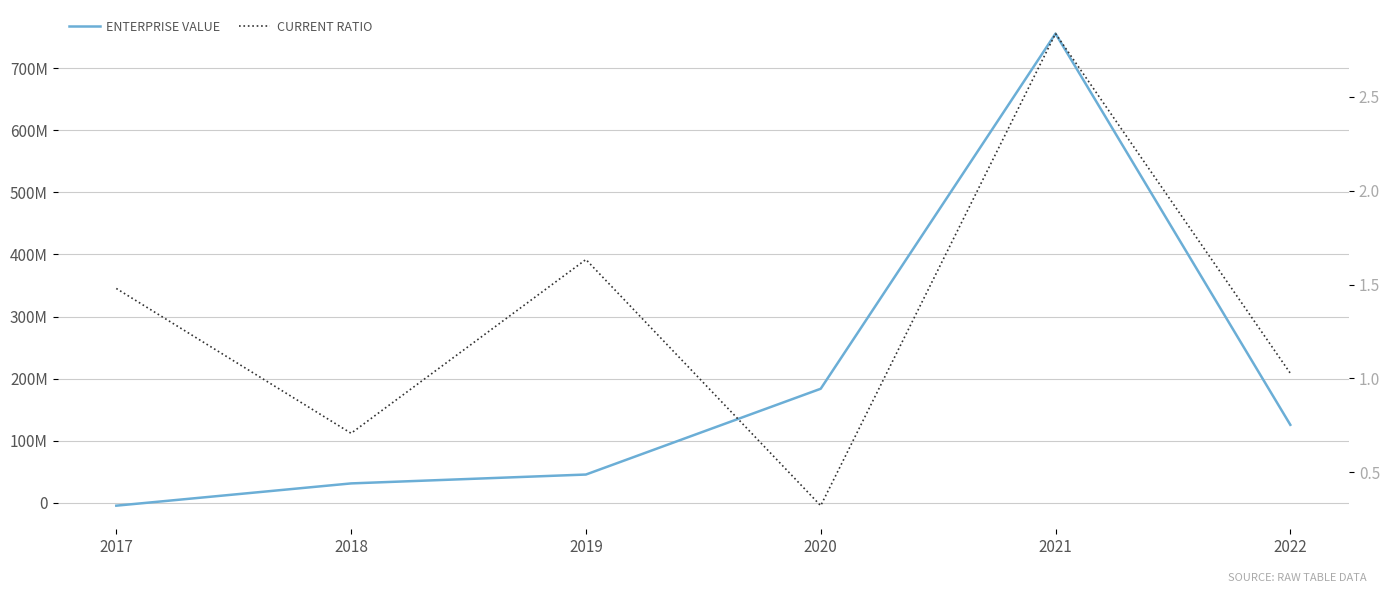

At how many categories does at least one series exceed 615866335?

1